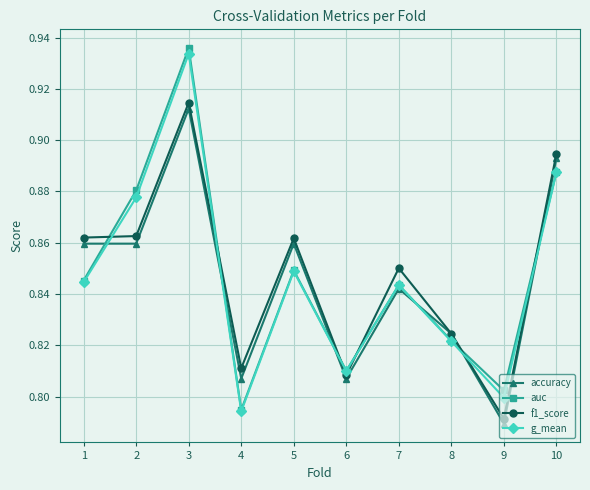

Which category has the highest value in the f1_score series?

3